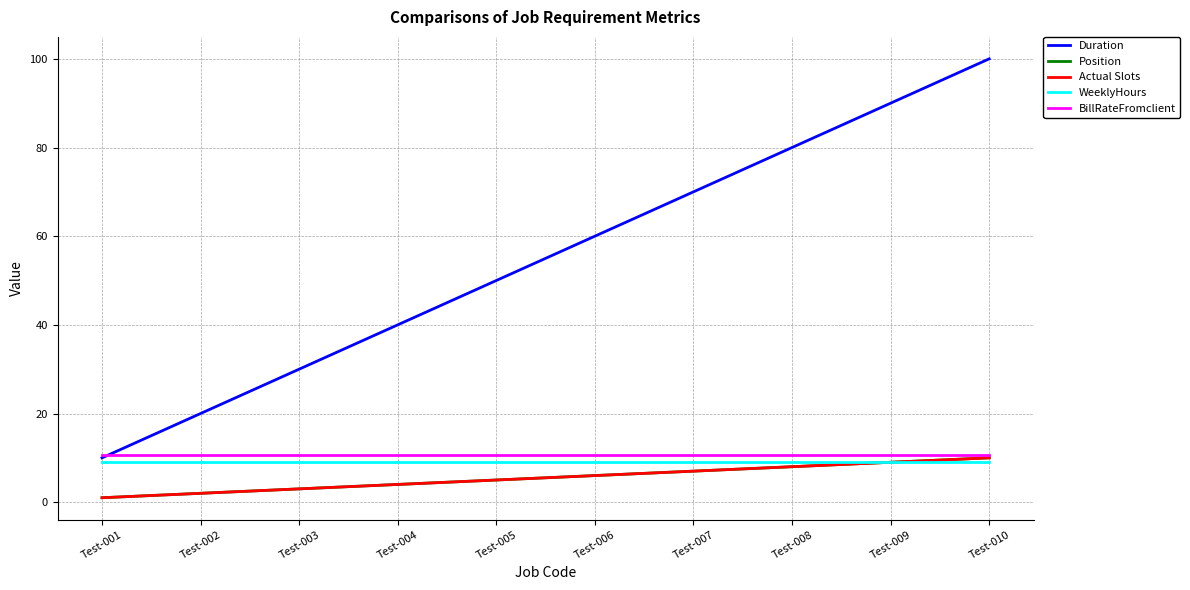

Which series has the largest total across all categories?

Duration